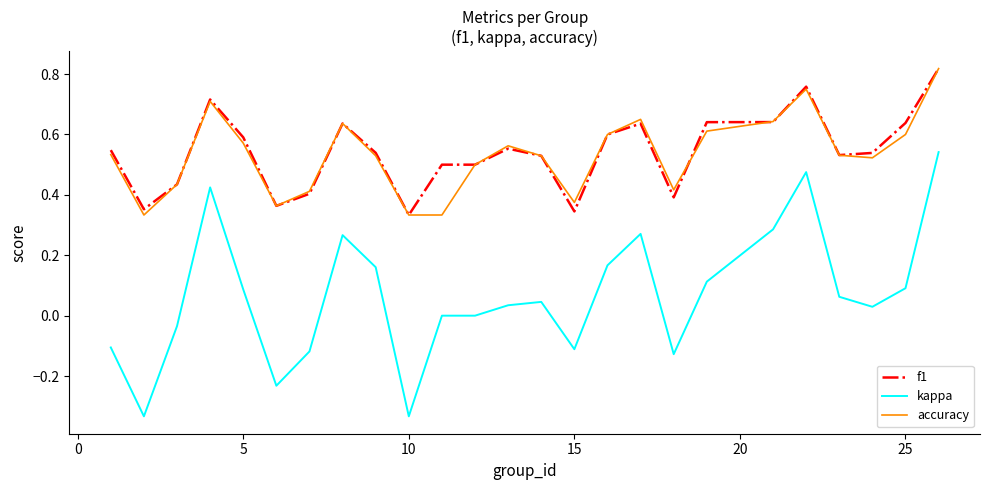

Which series has the largest range (max minus min)?

kappa